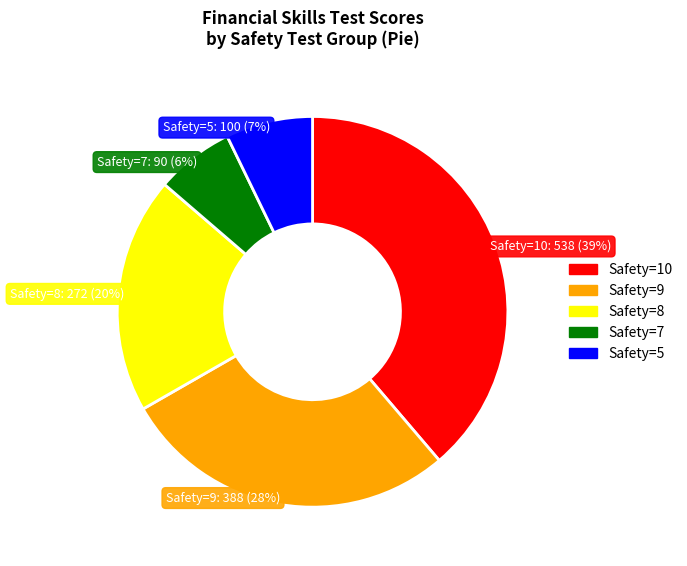

The Safety=9 slice represents 17% of the pie. True or false?

False